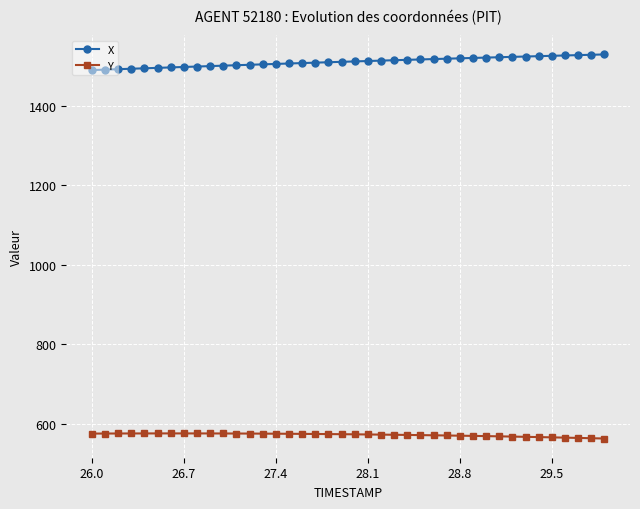

Which series has the largest range (max minus min)?

X